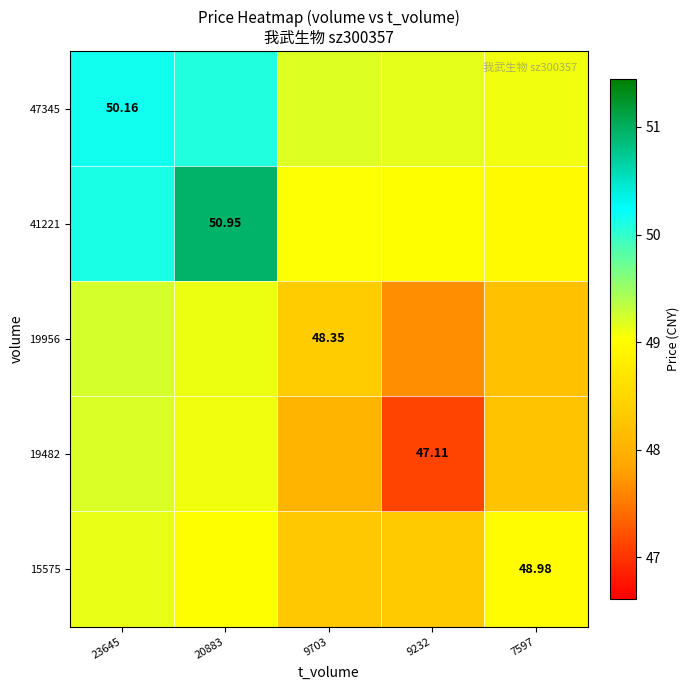

List the labels in order of 19956 value, largest first.

23645, 20883, 9703, 7597, 9232